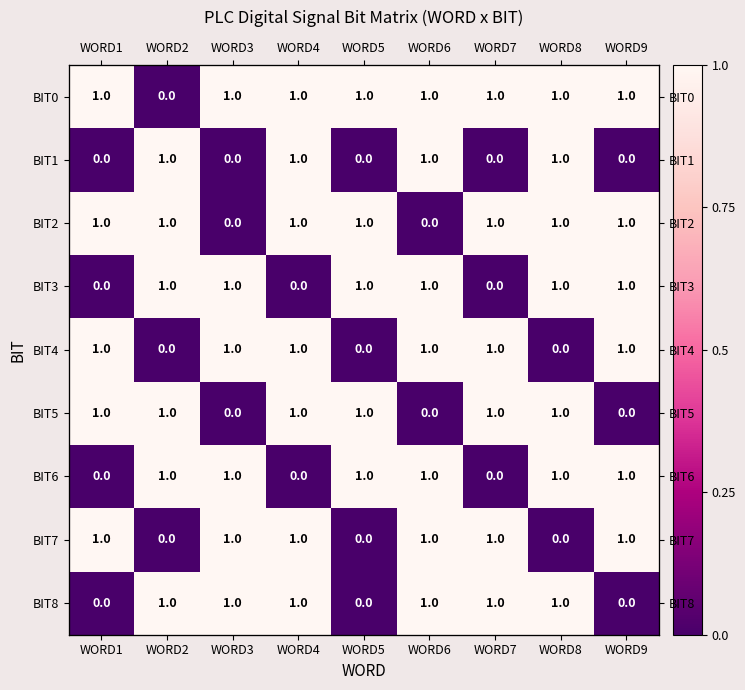

What is the difference between the maximum and minimum values in the BIT2 series?

1